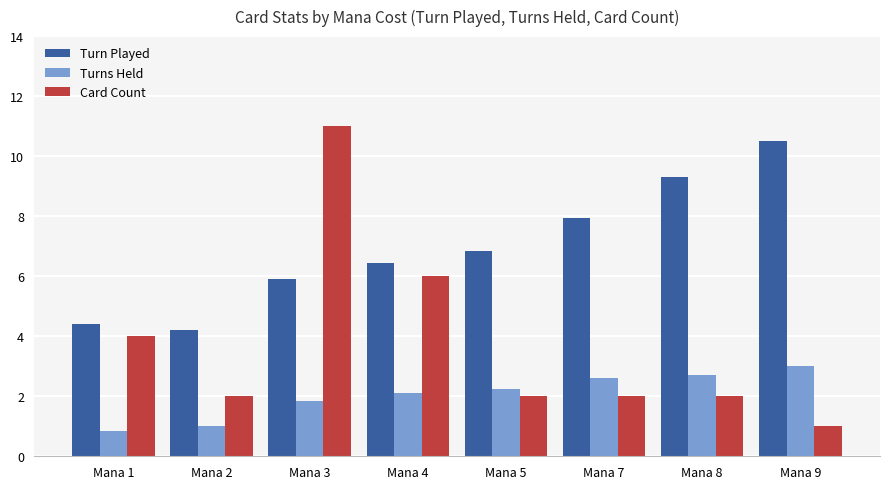

List the labels in order of Turn Played value, smallest first.

Mana 2, Mana 1, Mana 3, Mana 4, Mana 5, Mana 7, Mana 8, Mana 9